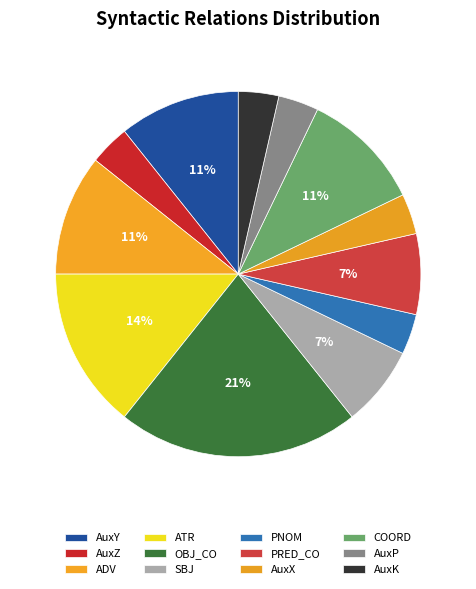

To the nearest percent, what percentage of the pie is PNOM?

4%